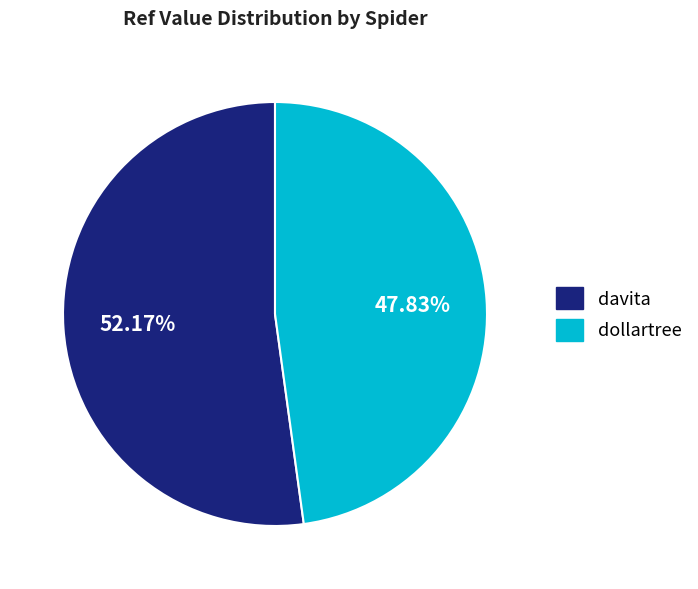

Which category has the smallest portion of the pie?

dollartree